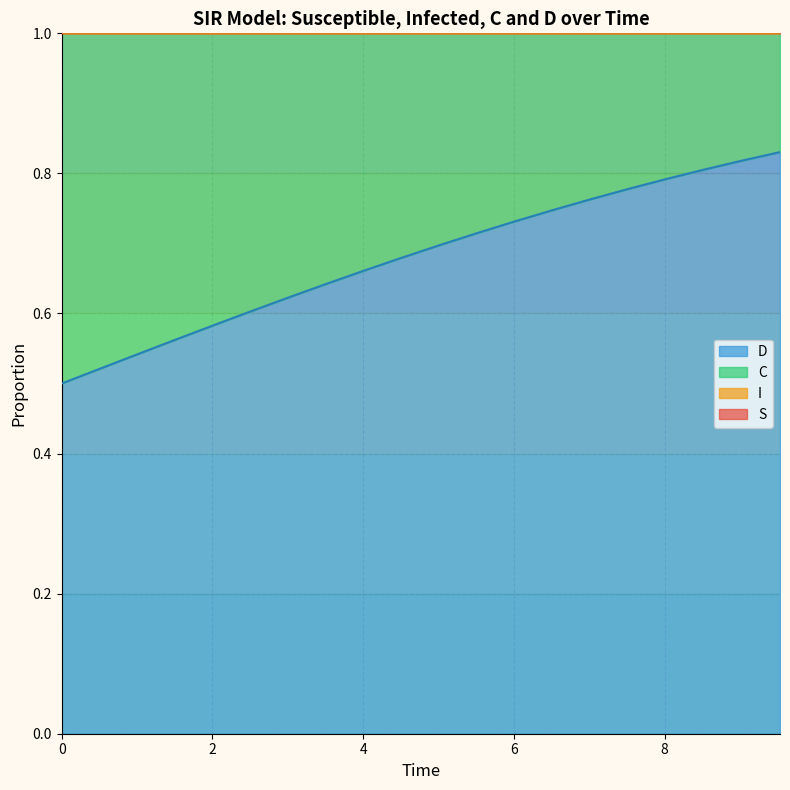

At how many categories does at least one series exceed 0?

20